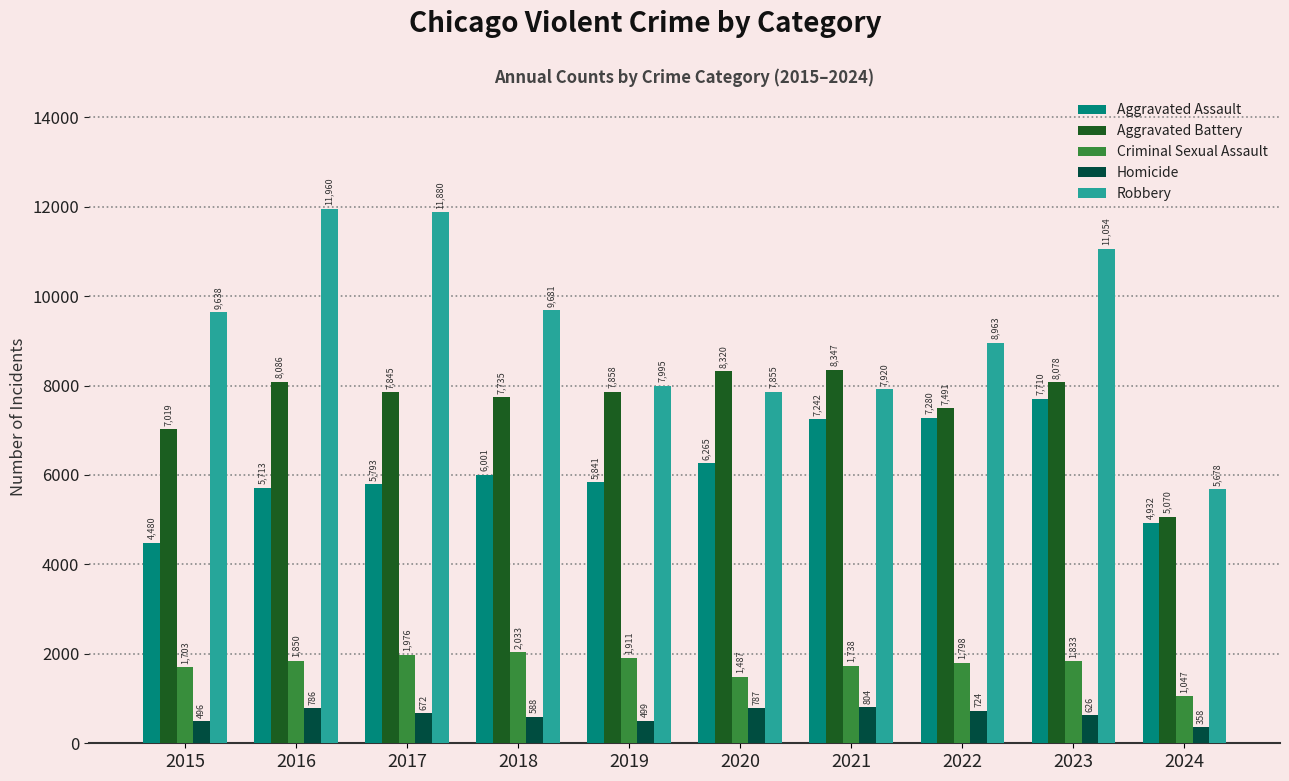

Rank the series by their maximum value, from highest to lowest.

Robbery, Aggravated Battery, Aggravated Assault, Criminal Sexual Assault, Homicide